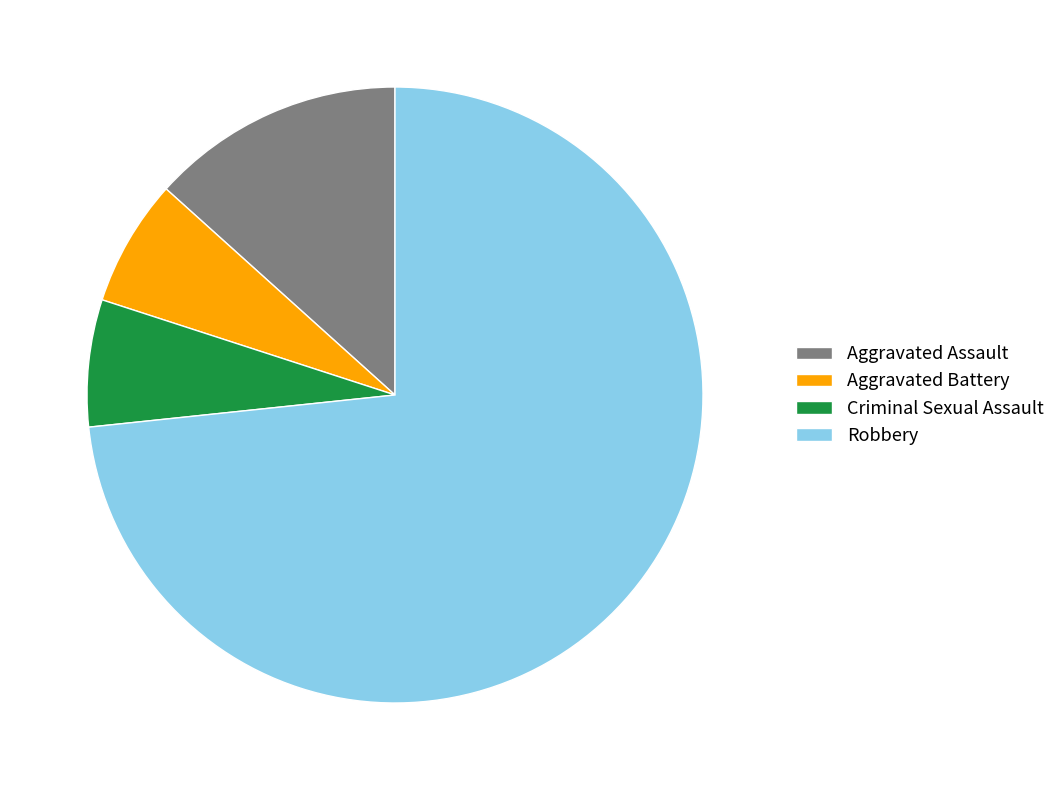

Does any single category account for the majority?

Yes